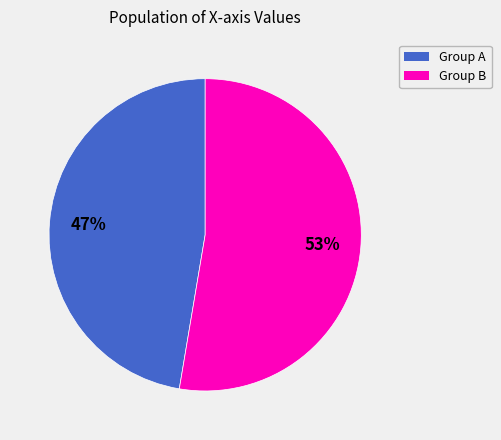

To the nearest percent, what is the average slice percentage?

50%